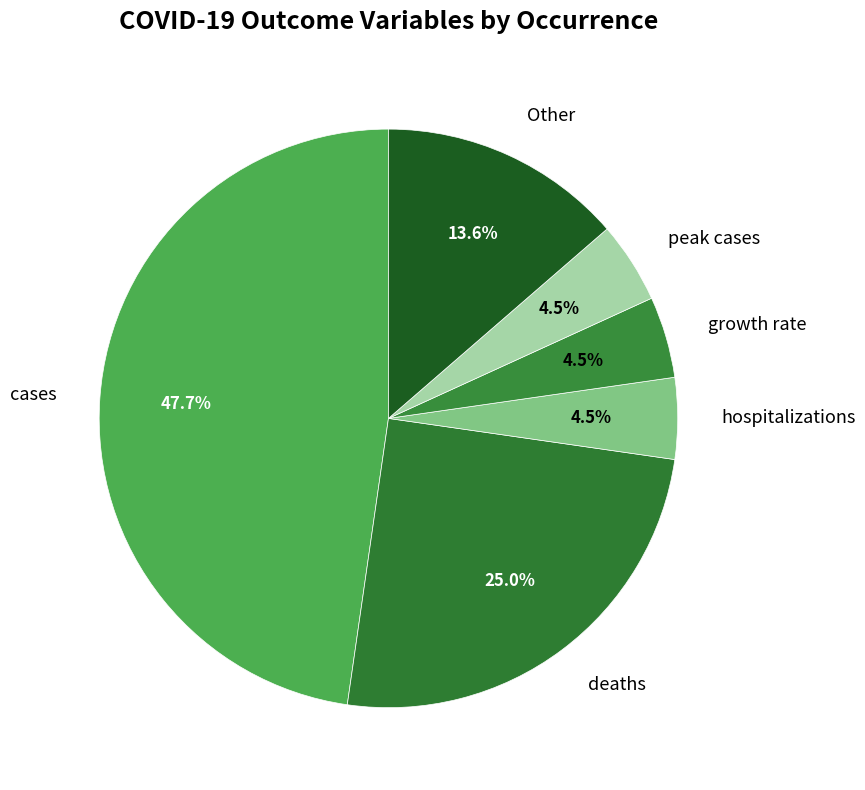

How many slices are in this pie chart?

6